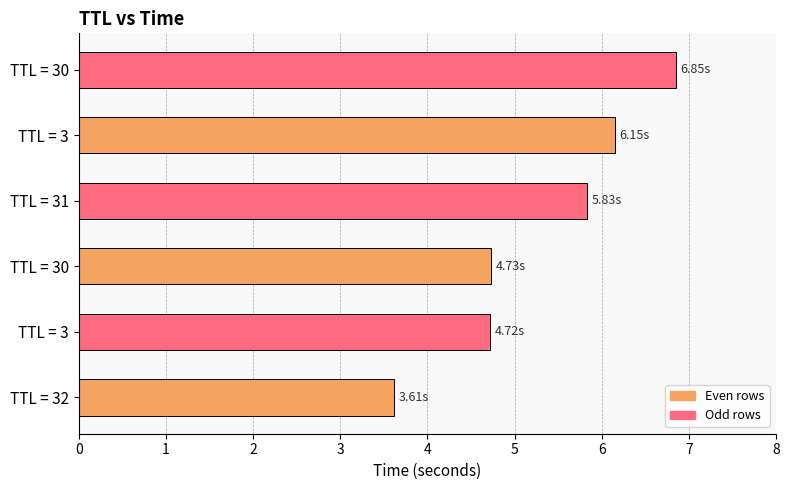

How many bars are there in total?

6